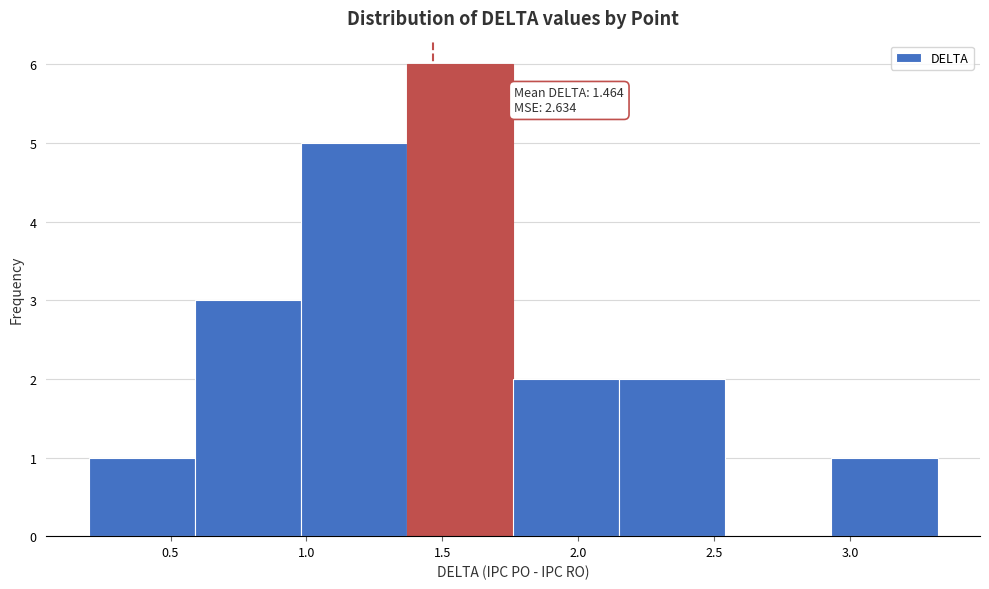

Over which range of the x-axis is the bar tallest?

1.35 to 1.75